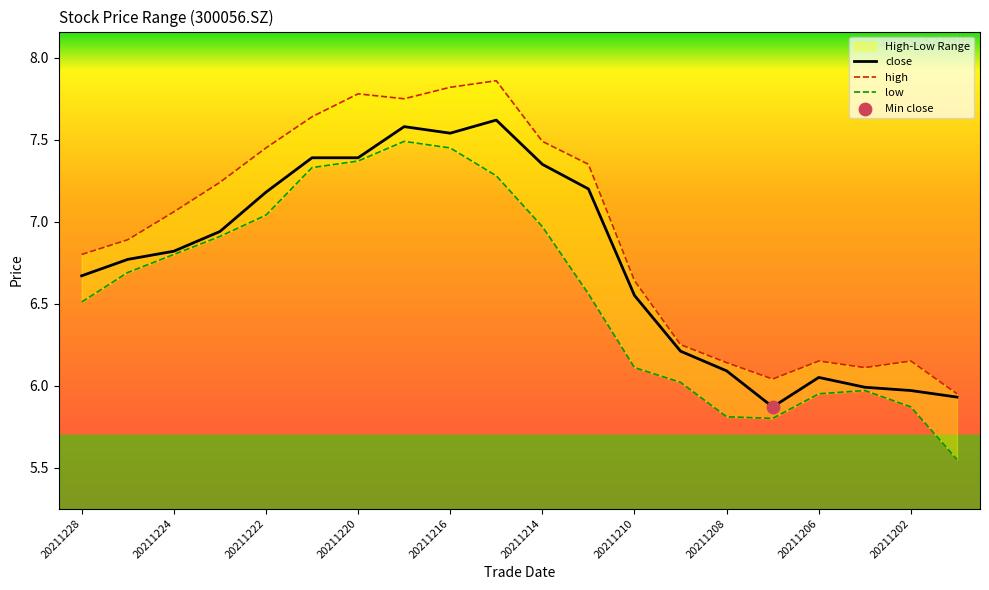

Which series contains the lowest Y value?

low